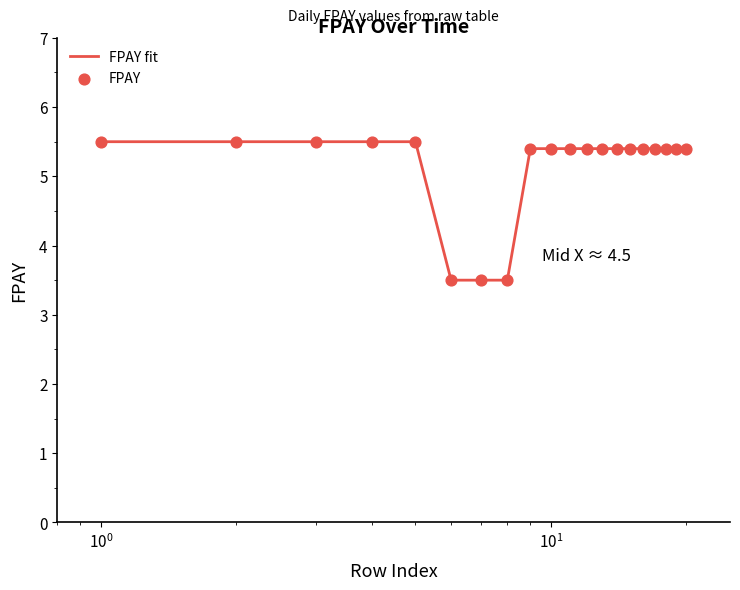

What is the maximum value shown in the chart?

5.5